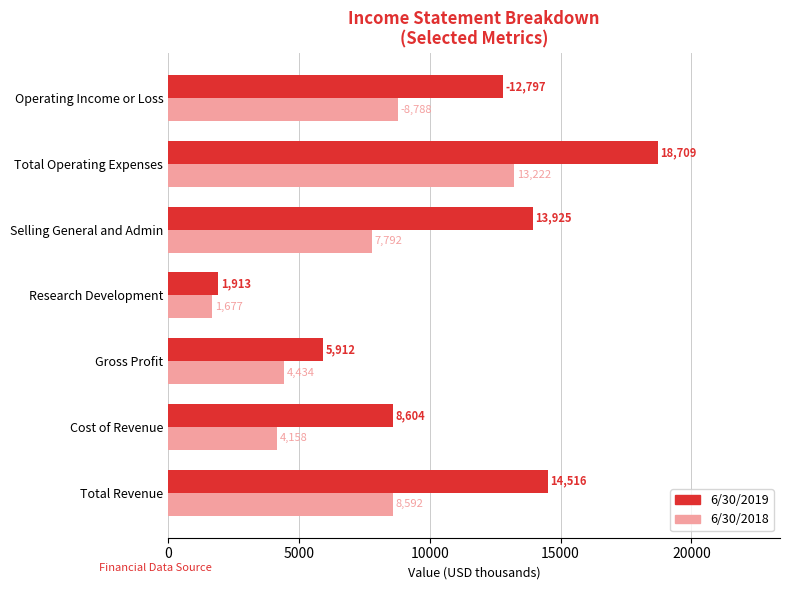

Is it true that 6/30/2019 equals 12797 at Operating Income or Loss?

True